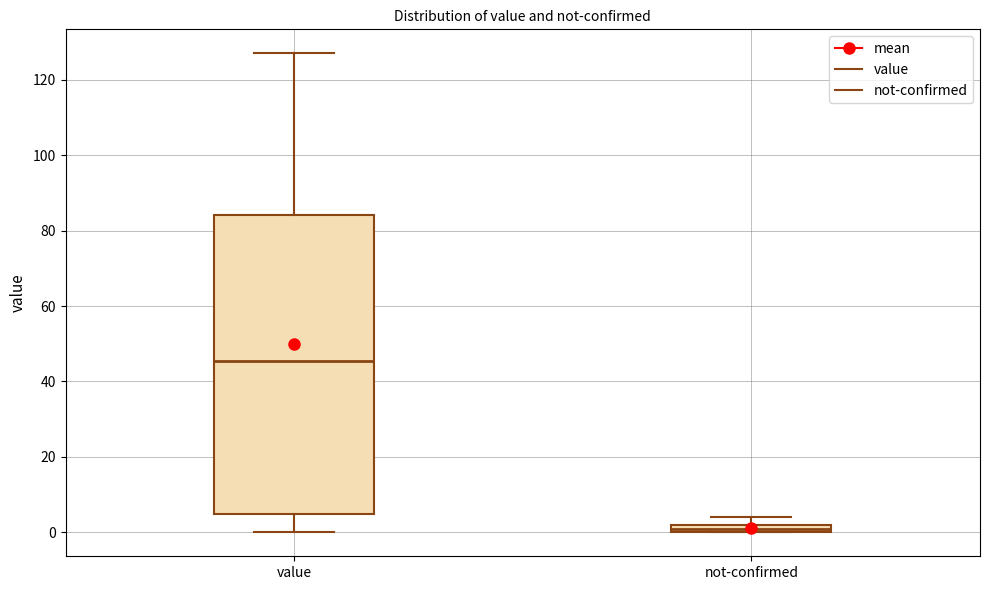

Where is the upper edge of the box for not-confirmed on the y-axis? The values are not printed on the chart, so give them approximately, as read against the axis.

2